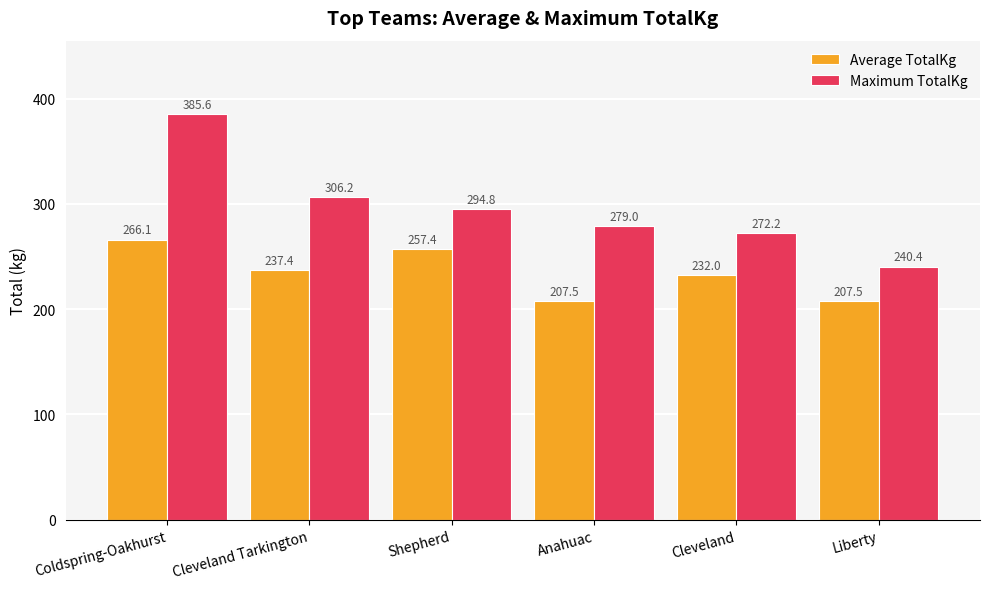

Which category has the lowest value in the Maximum TotalKg series?

Liberty